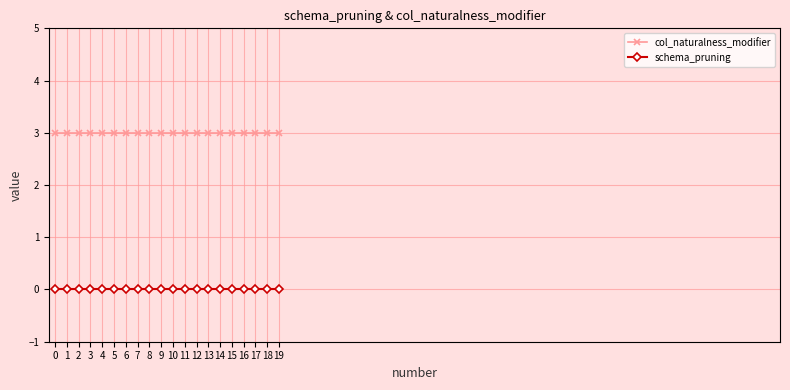

True or false: schema_pruning and col_naturalness_modifier cross at least once.

False